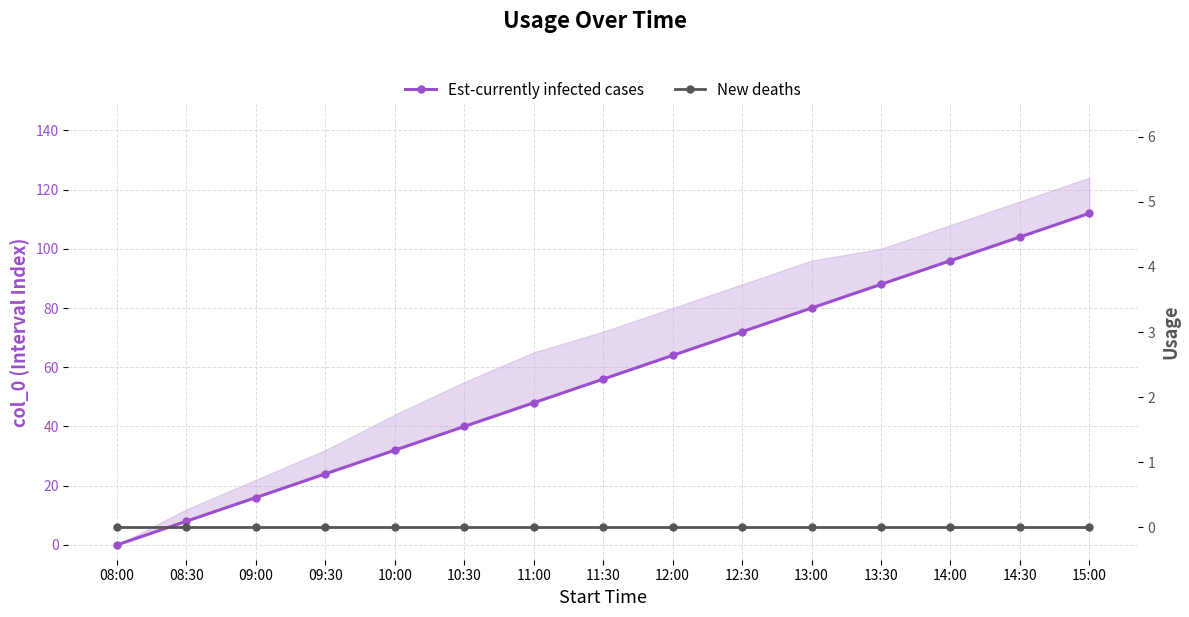

What is the value of the Est-currently infected cases point at the 3rd from the left?

16